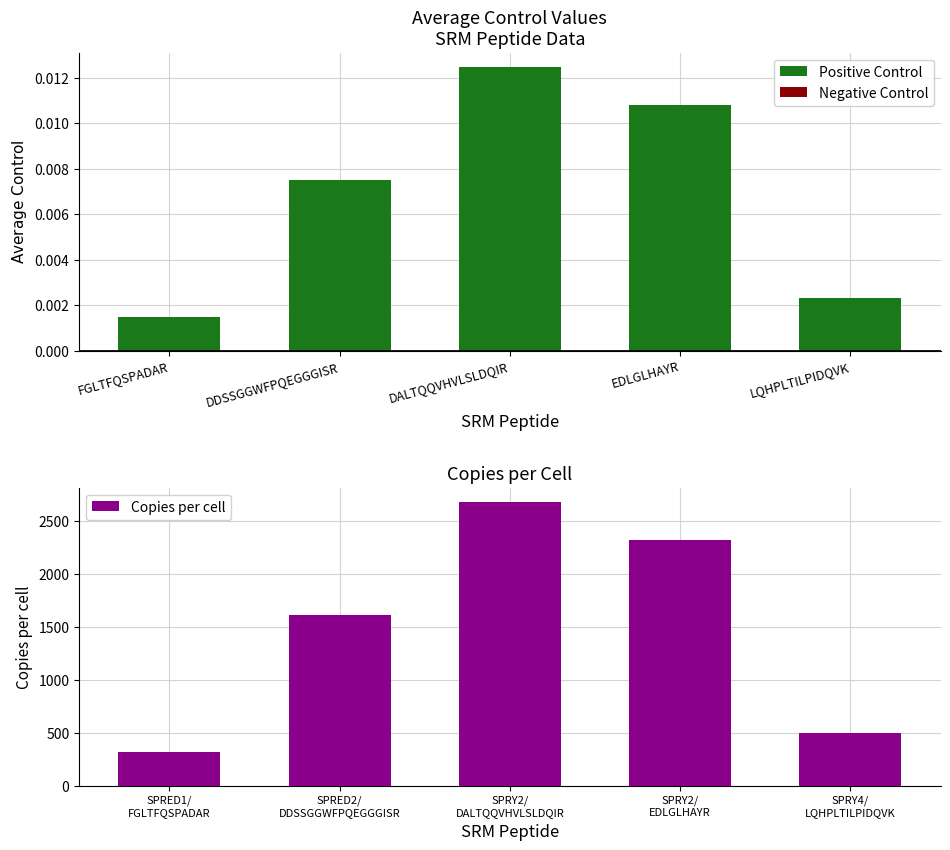

Where is Positive Control nearest to the value 0?

FGLTFQSPADAR